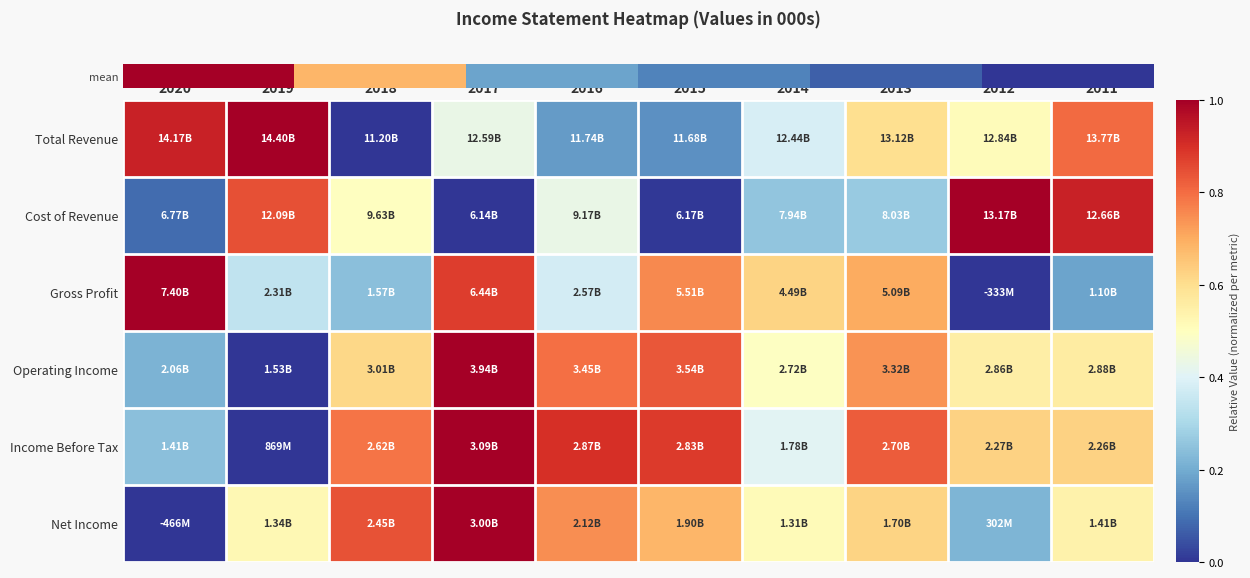

Which series changed the most between 2017 and 2015?

Net Income